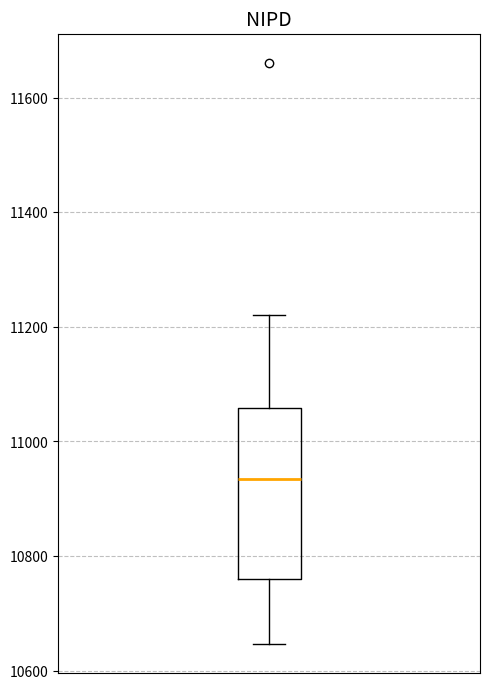

Where is the lower edge of the box on the y-axis? The values are not printed on the chart, so give them approximately, as read against the axis.

10760